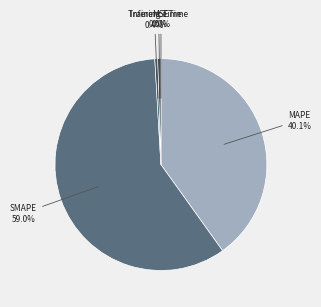

Is there a majority slice in this chart?

Yes